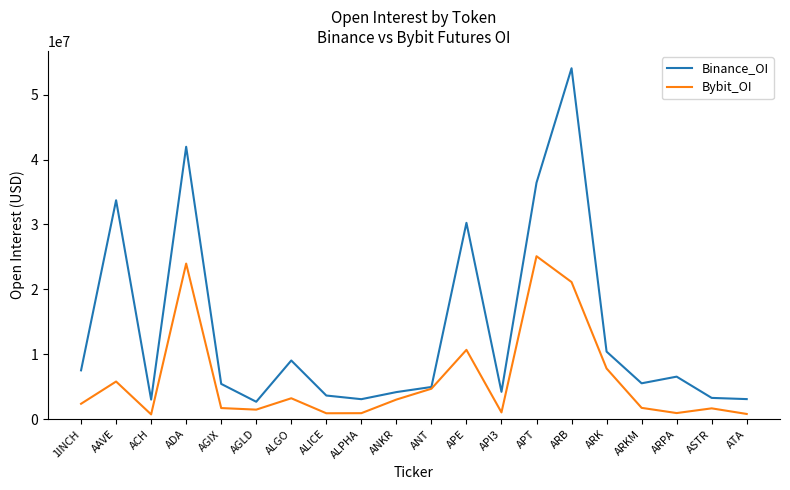

List the series in order of their peak value, lowest first.

Bybit_OI, Binance_OI